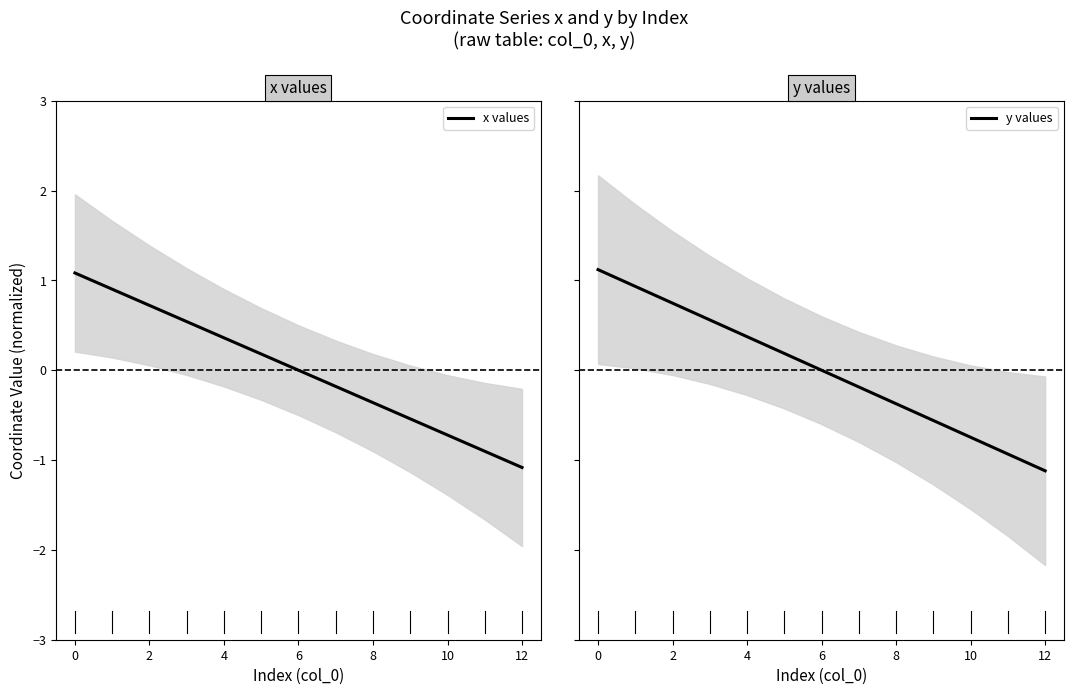

True or false: y values has a value of -1.1 at 12.

True